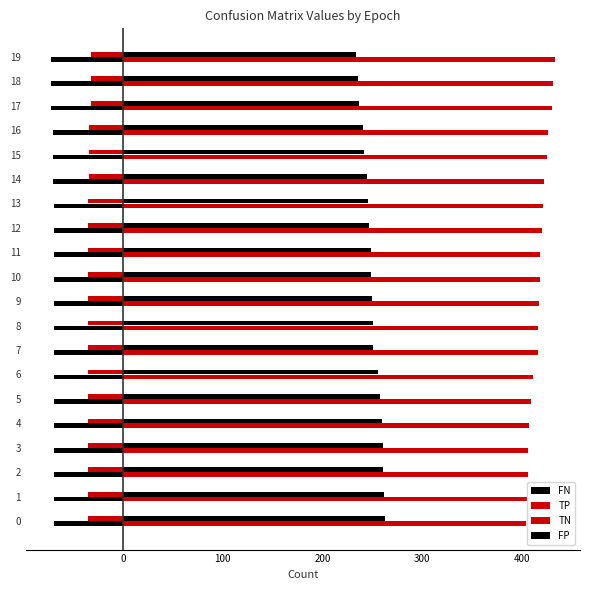

Count the number of data series in this chart.

4